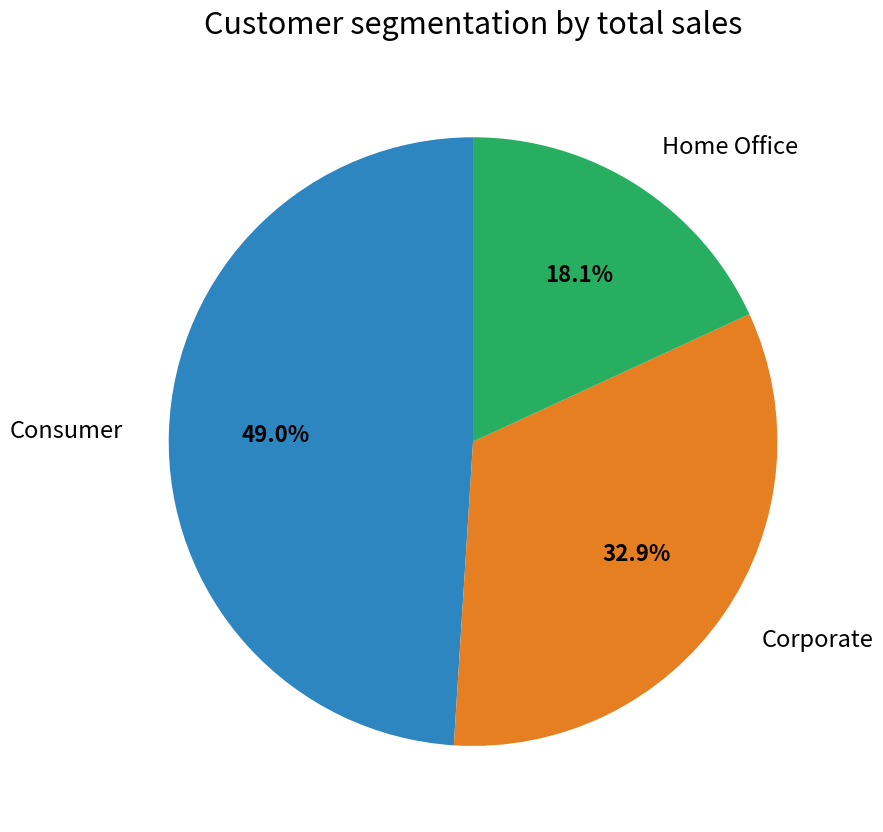

Does any single category account for the majority?

No